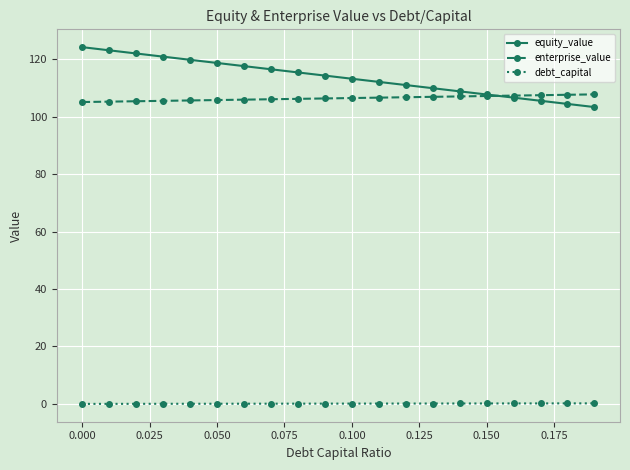

What are all the series names shown in the legend?

equity_value, enterprise_value, debt_capital